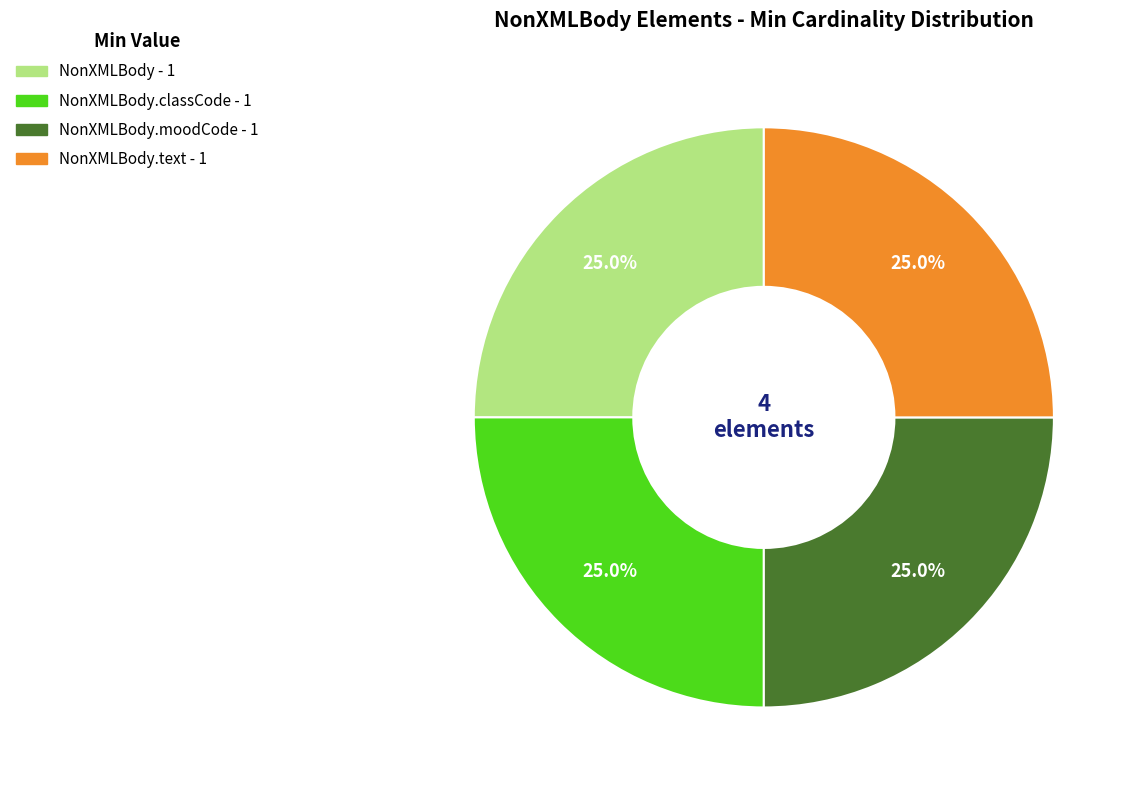

Does any single category account for the majority?

No